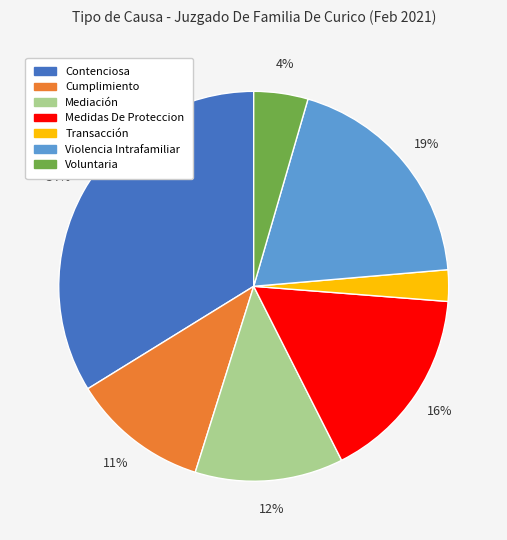

What is the smallest slice in the pie chart?

Transacción